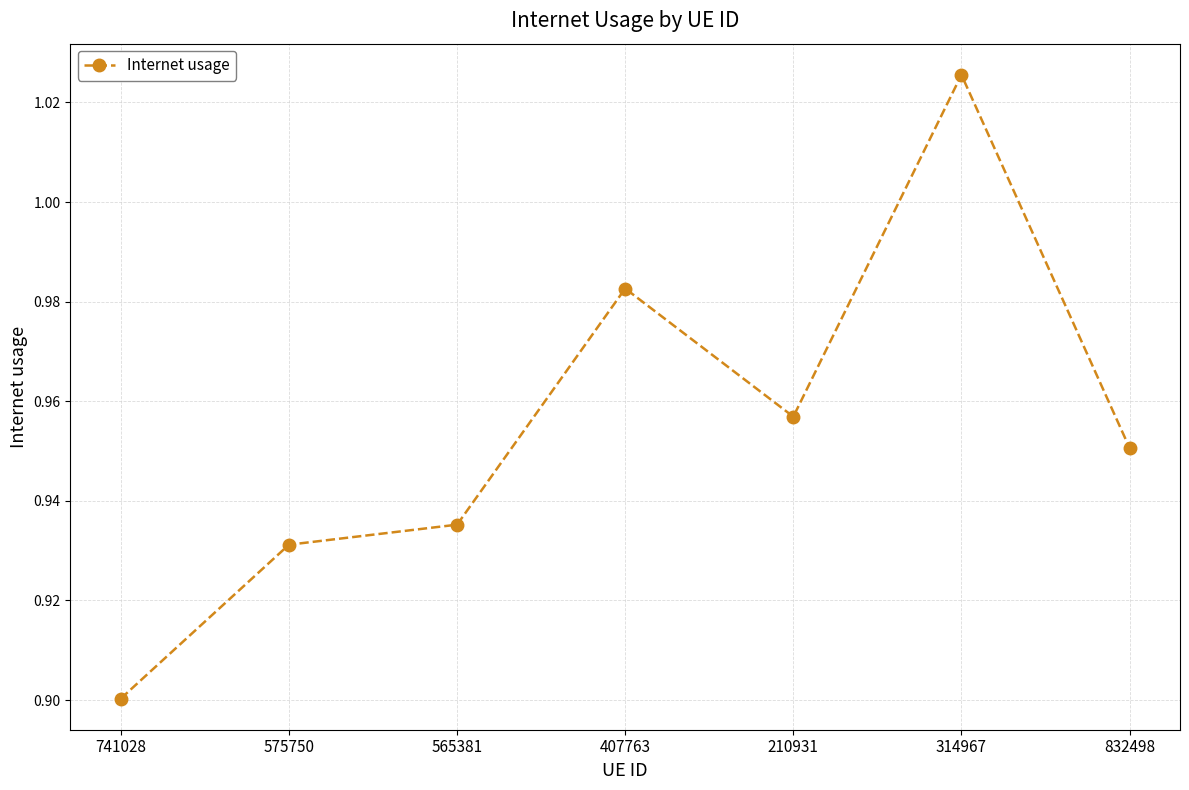

Rank the categories by value from highest to lowest.

314967, 407763, 210931, 832498, 565381, 575750, 741028